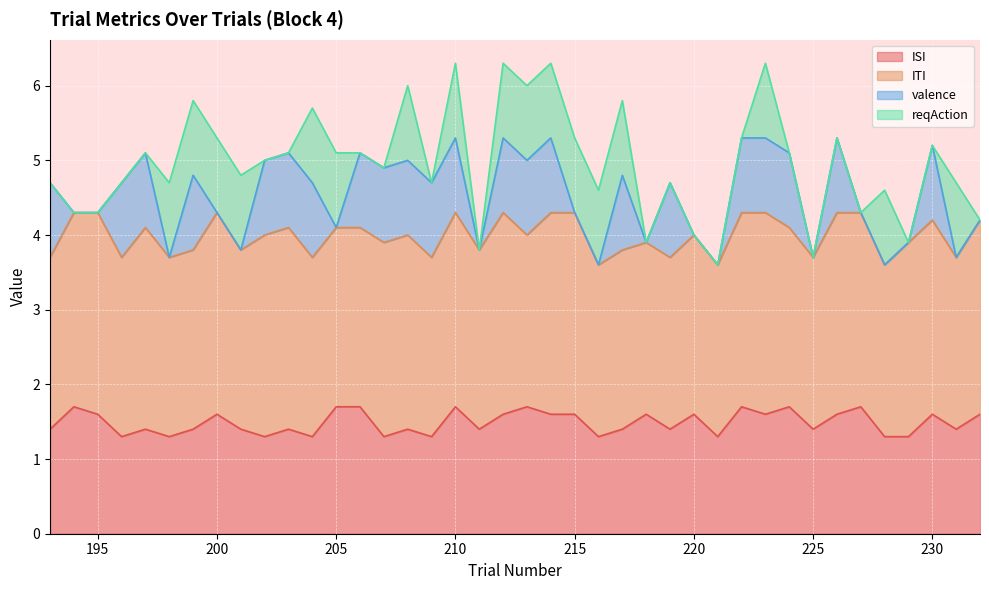

Count the number of categories in the chart.

40